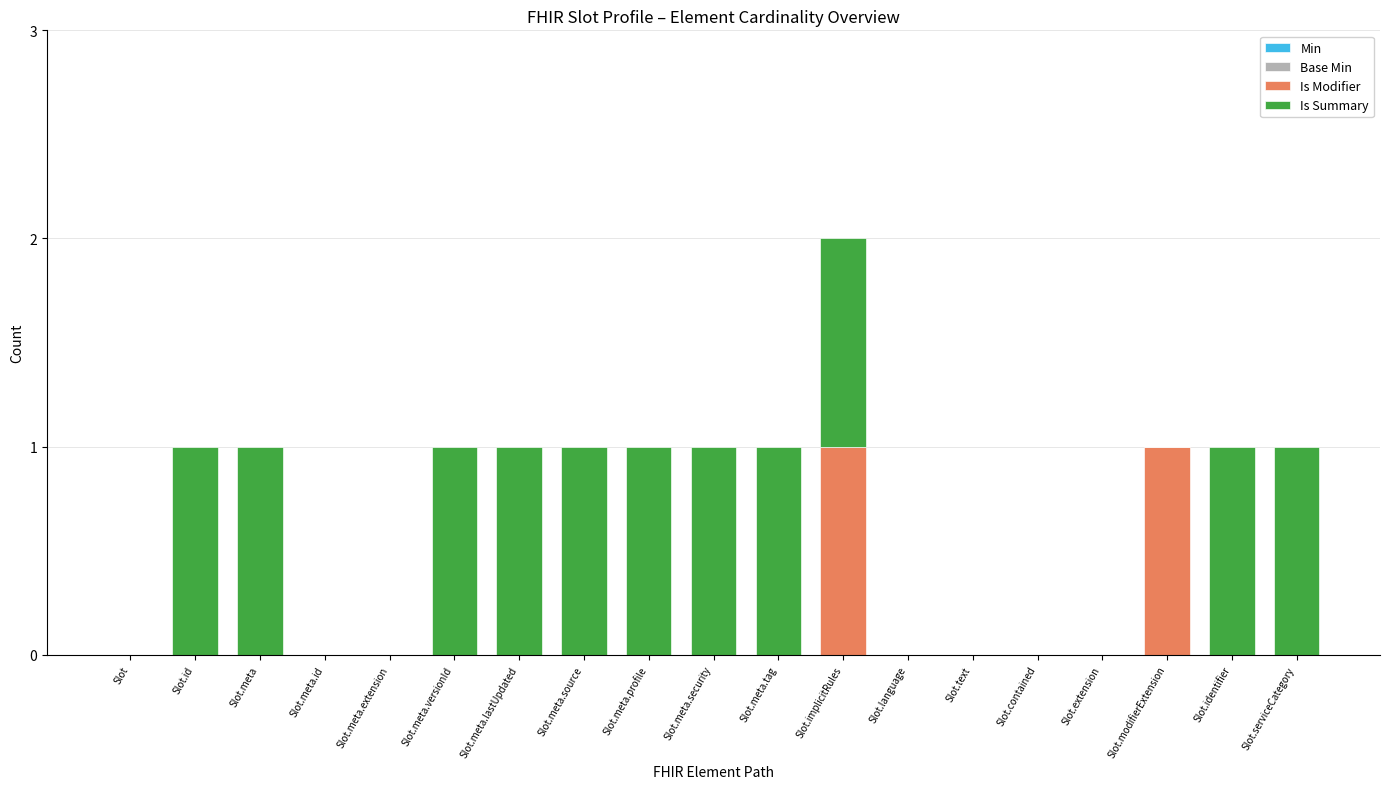

The Is Modifier series shows 0 at Slot.id. True or false?

True